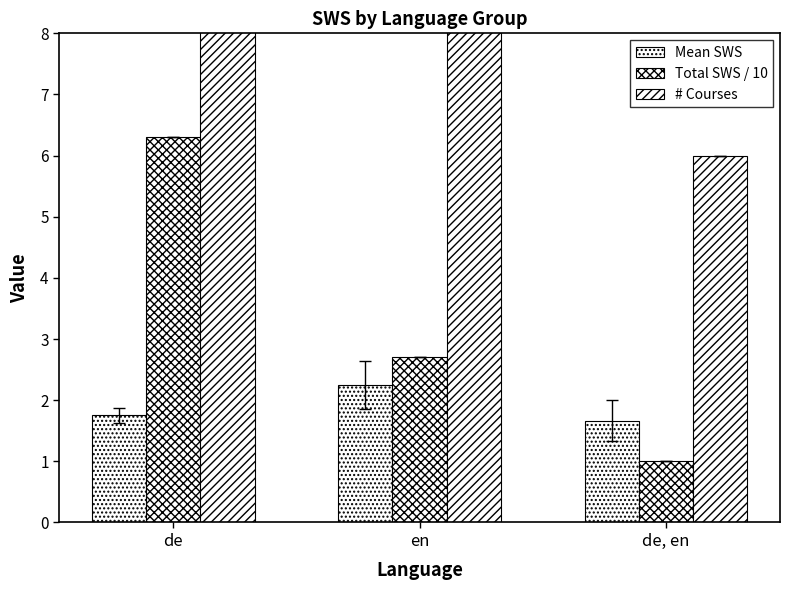

Between de, en and en, which is larger?

en